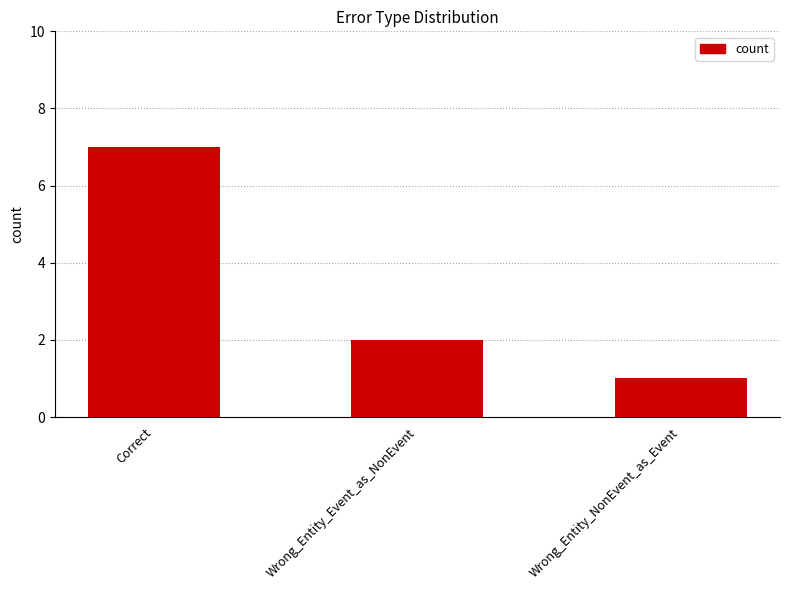

What is the value of the 3rd bar from the left?

1